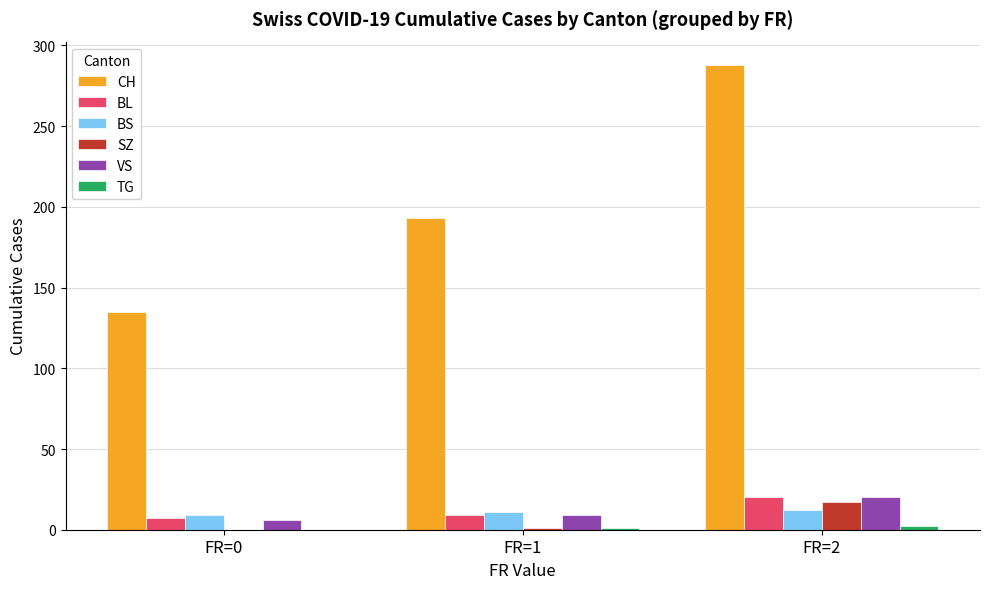

Is the value of BS at FR=0 greater than the value of SZ at FR=1?

Yes